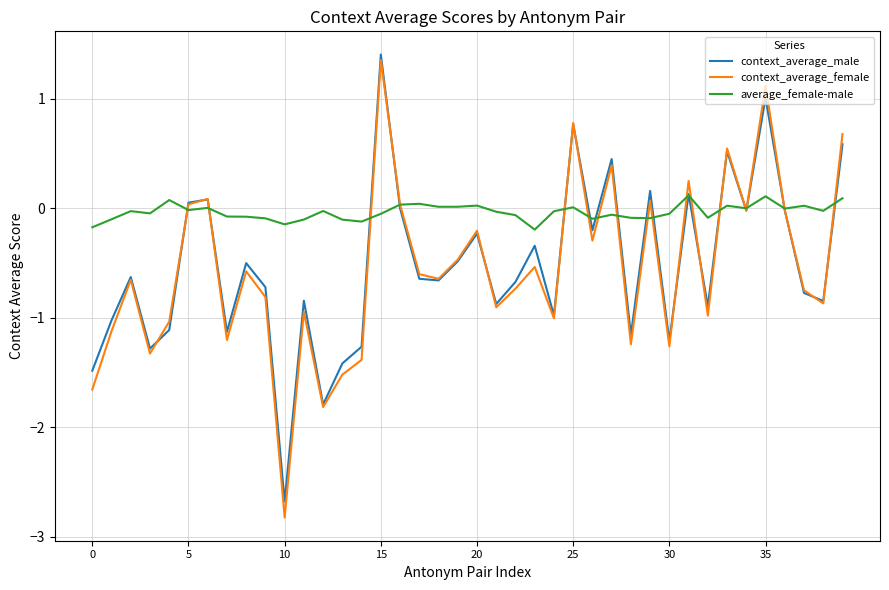

Rank the series by their maximum value, from lowest to highest.

average_female-male, context_average_female, context_average_male